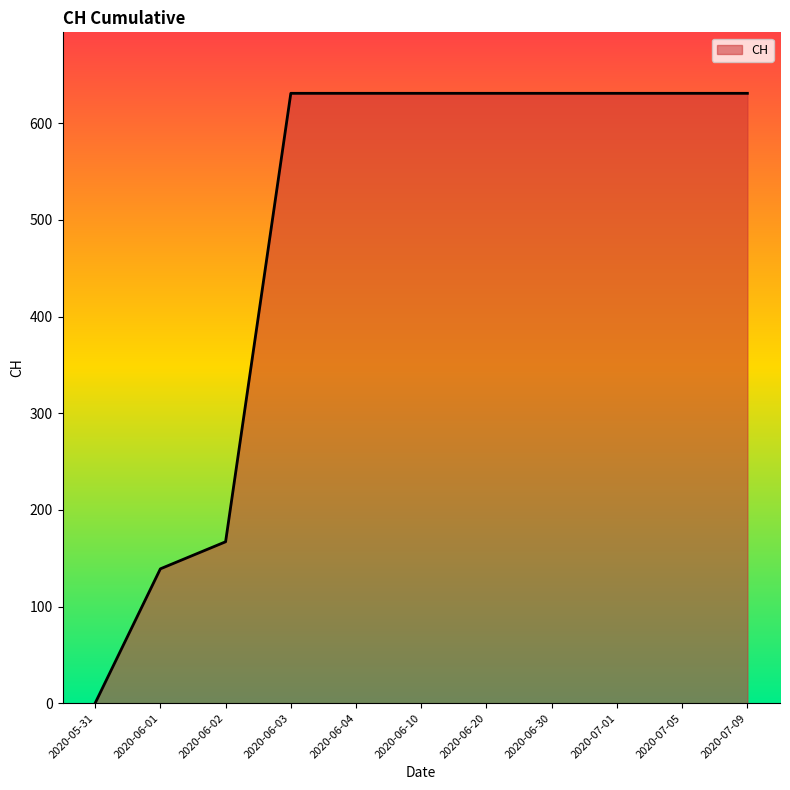

What is the maximum value shown in the chart?

631